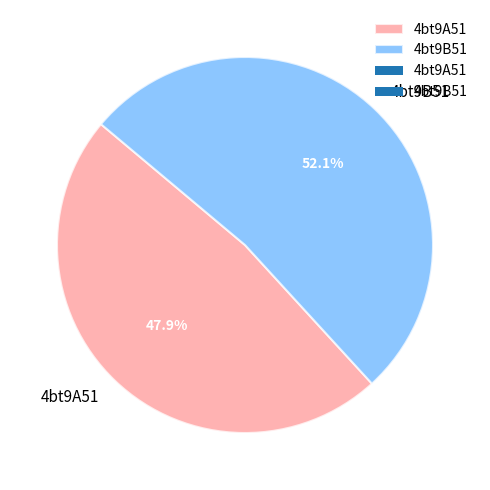

How many segments does this pie chart have?

2